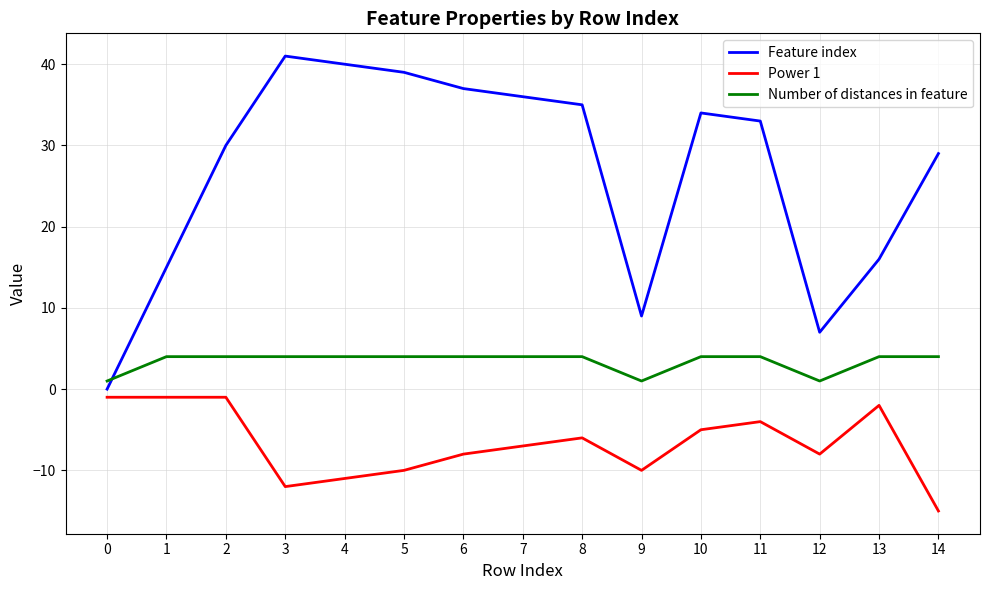

Between which two adjacent categories do Feature index and Number of distances in feature first intersect?

0 and 1